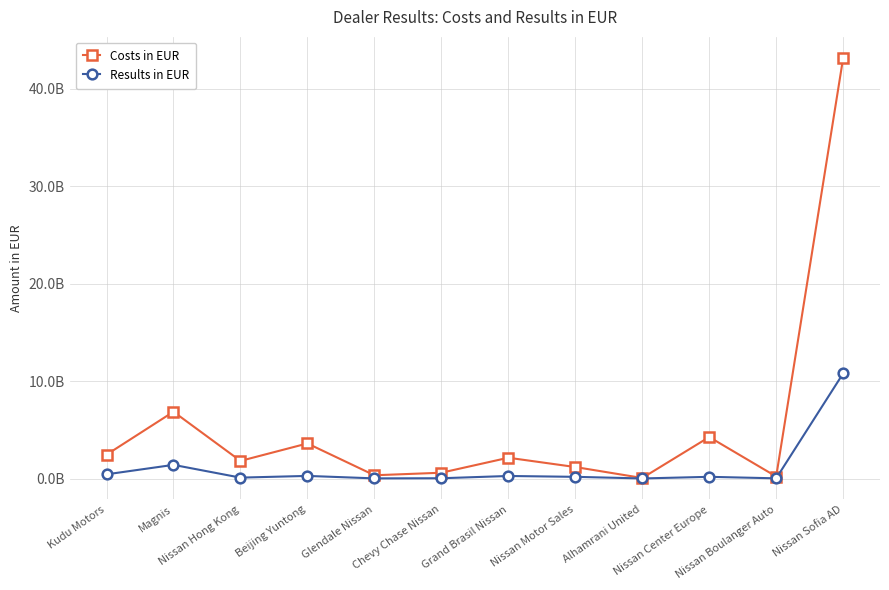

Read the Results in EUR value at Glendale Nissan.

17705033.3